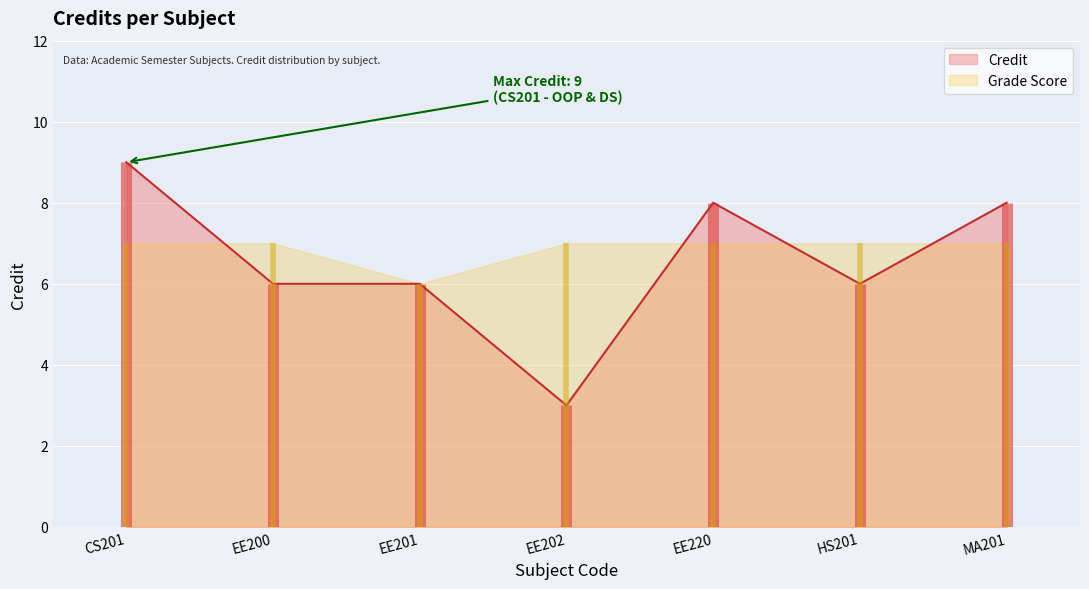

How many interior local valleys (lower than both neighbors) does the data have?

2